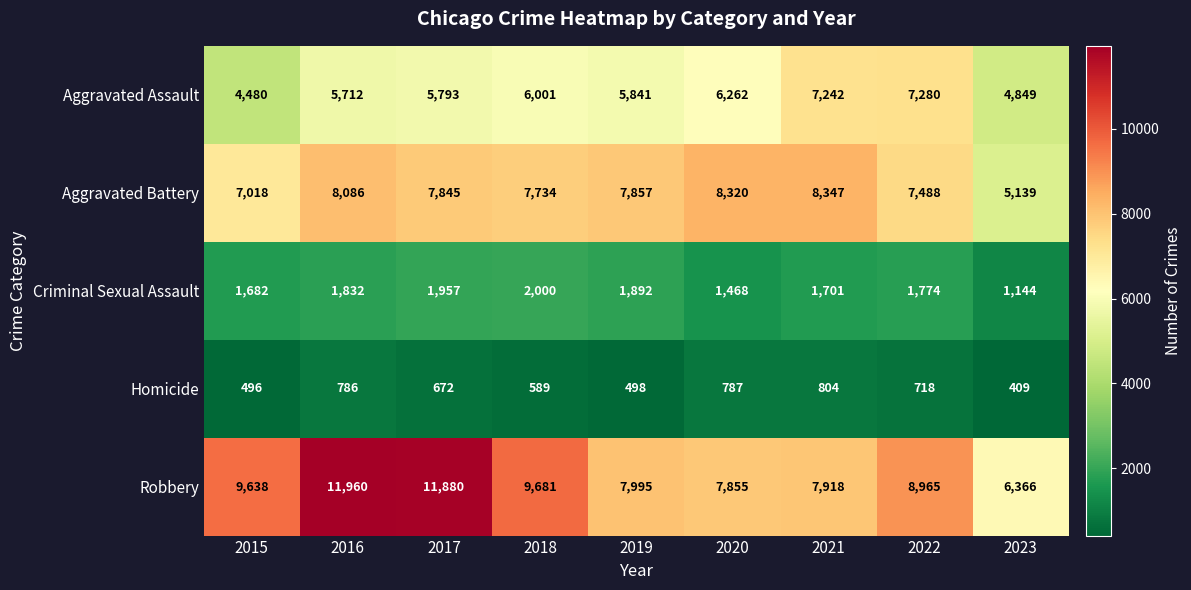

At which label does Aggravated Assault first exceed 5841?

2018